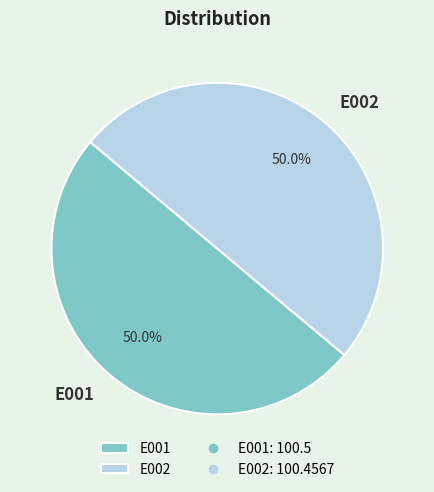

How many slices are in this pie chart?

2